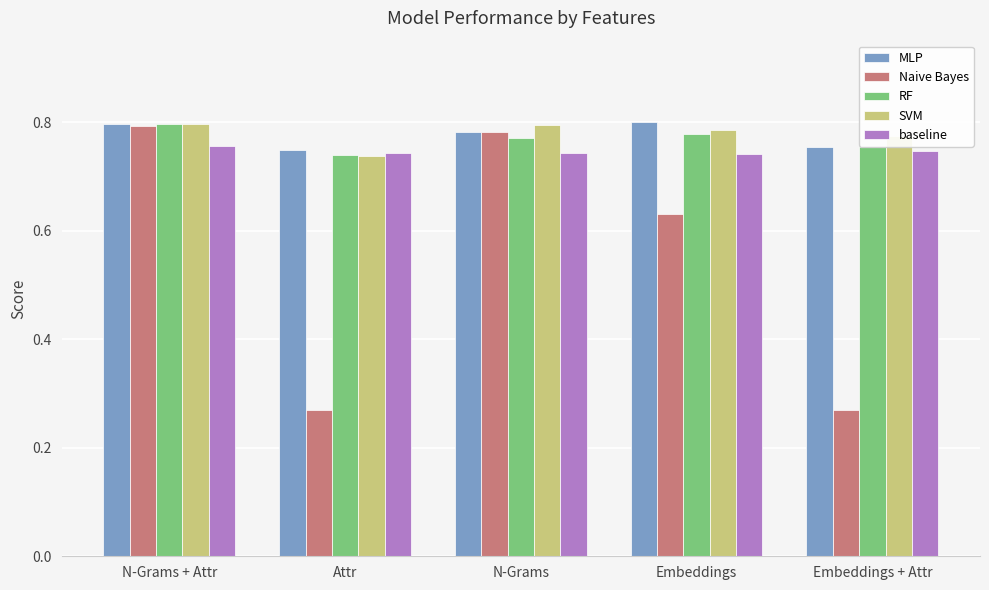

Is the value of SVM at N-Grams + Attr greater than the value of baseline at Attr?

Yes